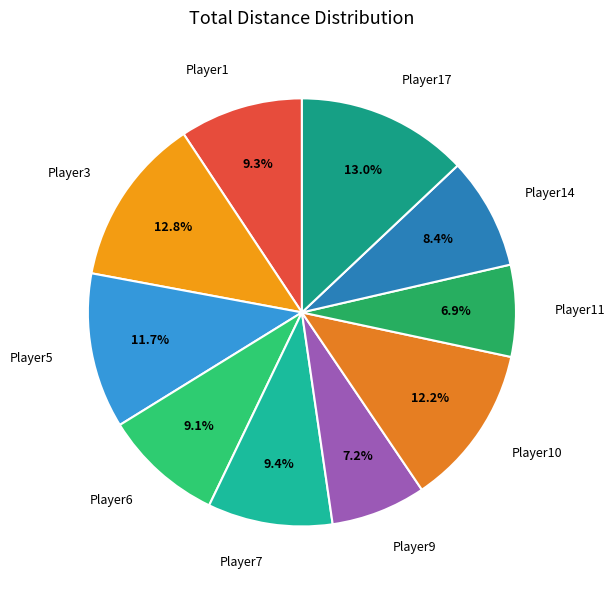

How many segments does this pie chart have?

10